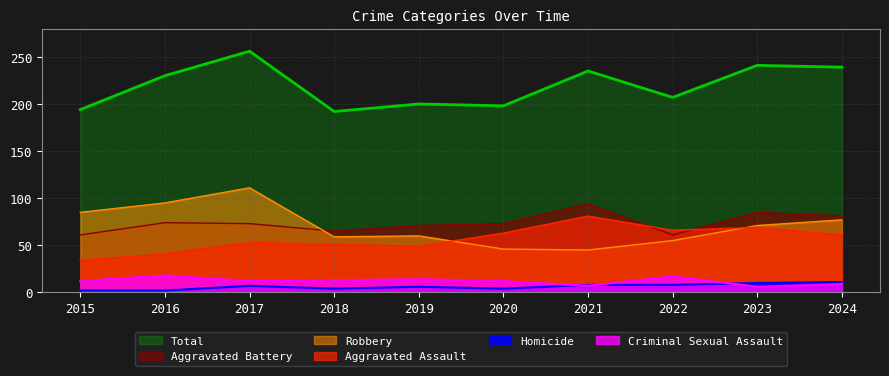

At which label does Homicide first exceed 7?

2021